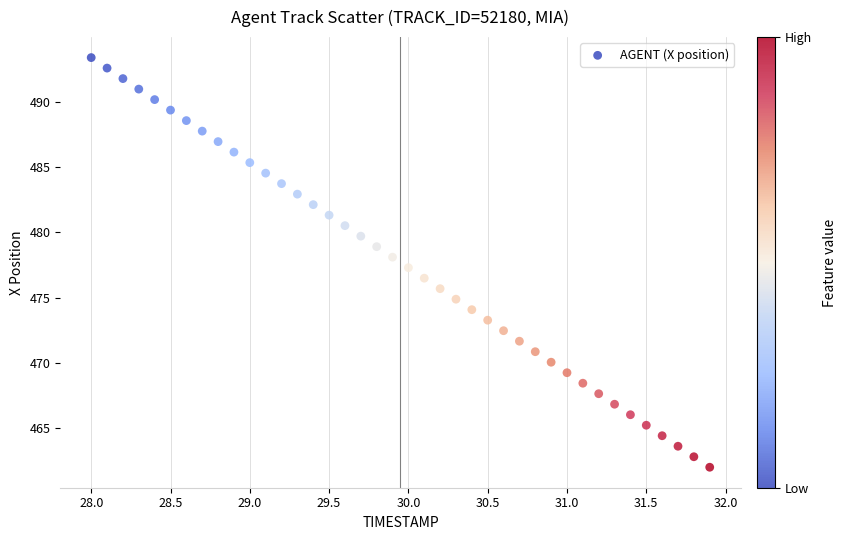

What is the range of Y values (max minus min)?

31.4